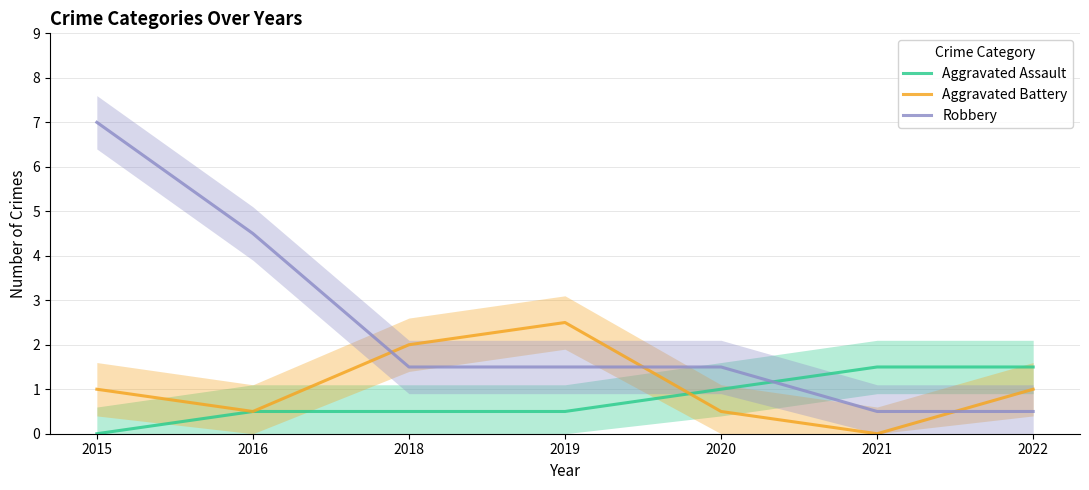

At which label does Aggravated Battery first exceed 1?

2018